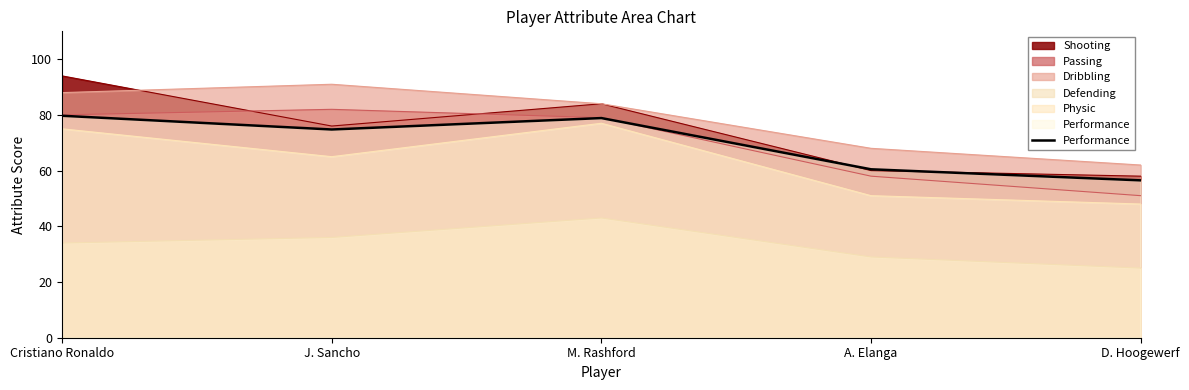

What is the maximum value shown in the chart?

79.7